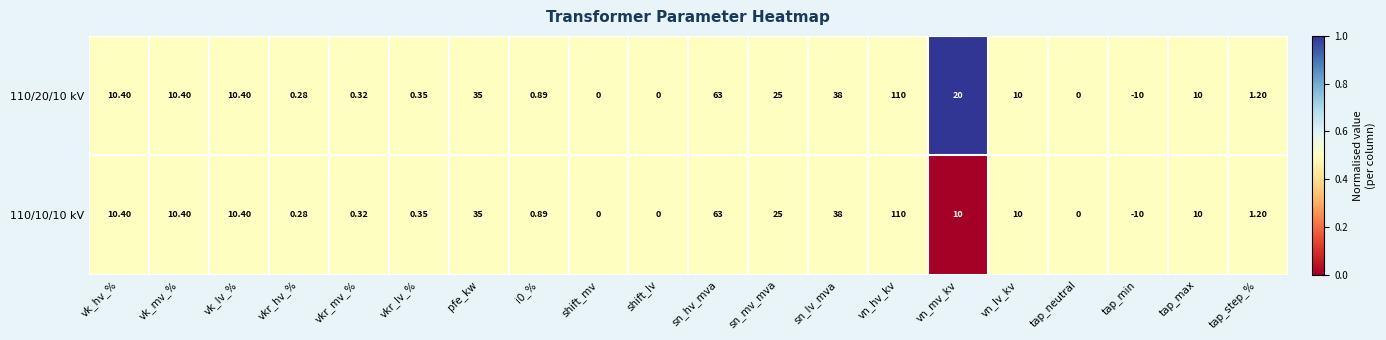

At which category does the chart reach its minimum across all series?

tap_min